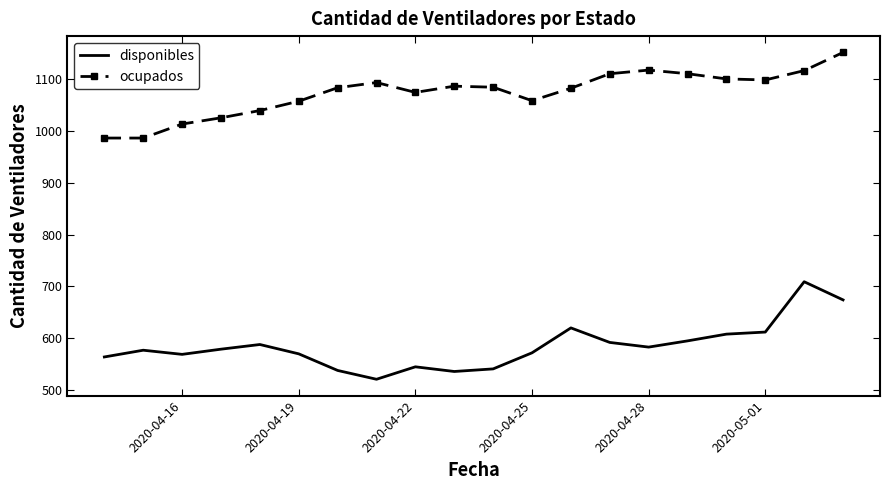

Rank the series by their maximum value, from lowest to highest.

disponibles, ocupados